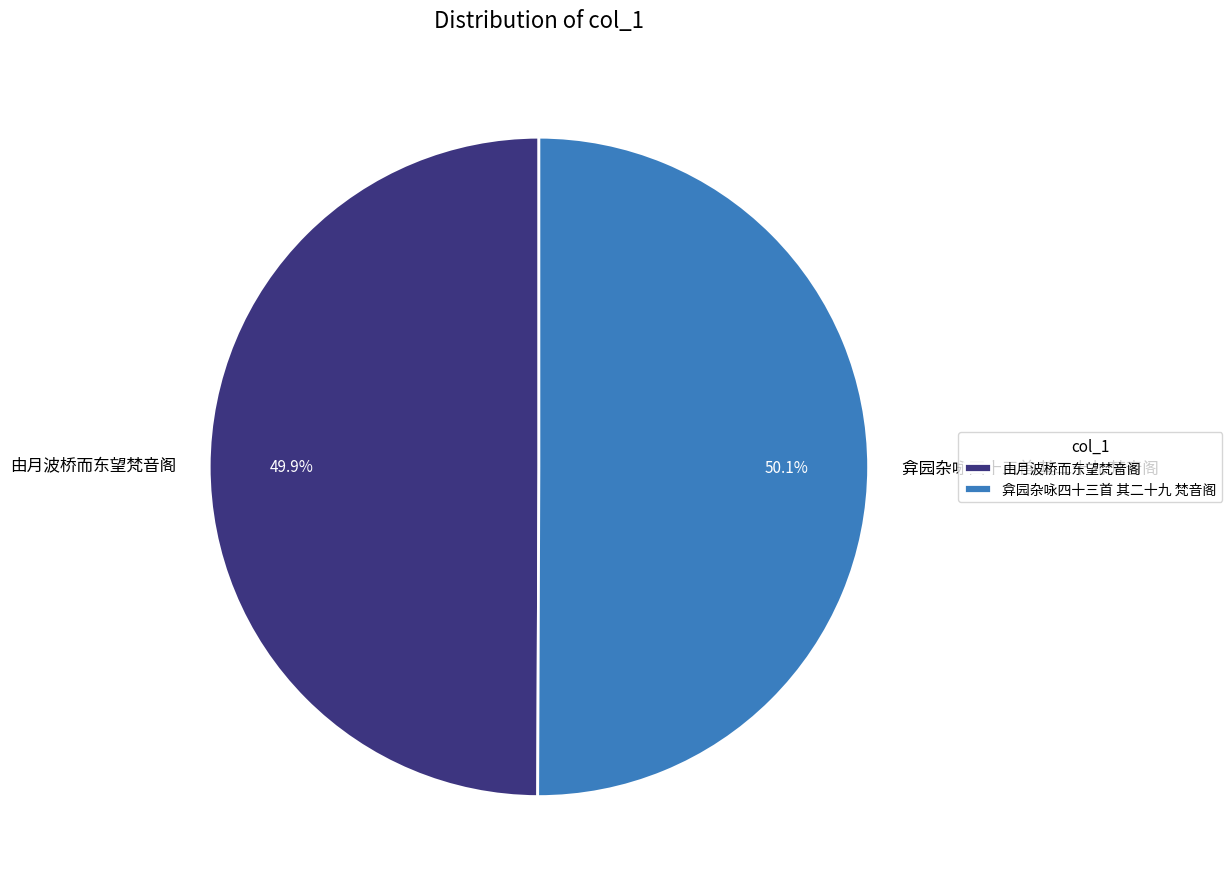

Combined, what portion of the pie is 弇园杂咏四十三首 其二十九 梵音阁 and 由月波桥而东望梵音阁?

100.0%